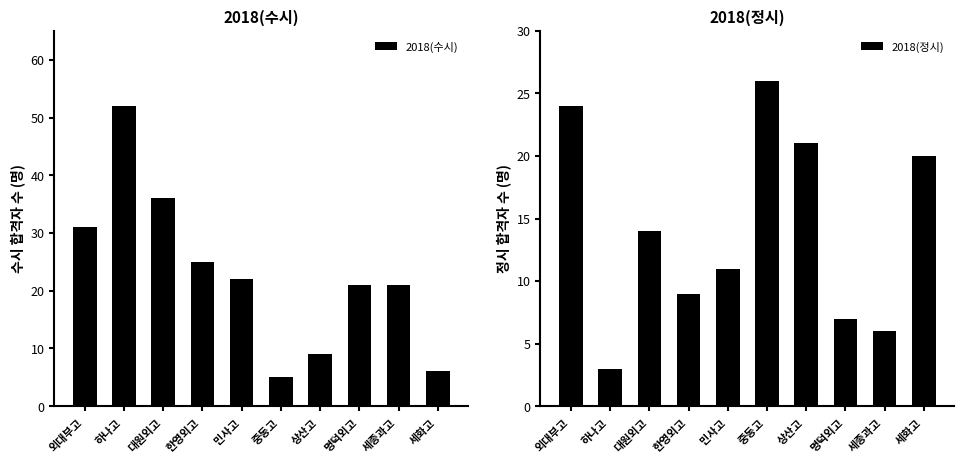

How many bars are there in total?

20